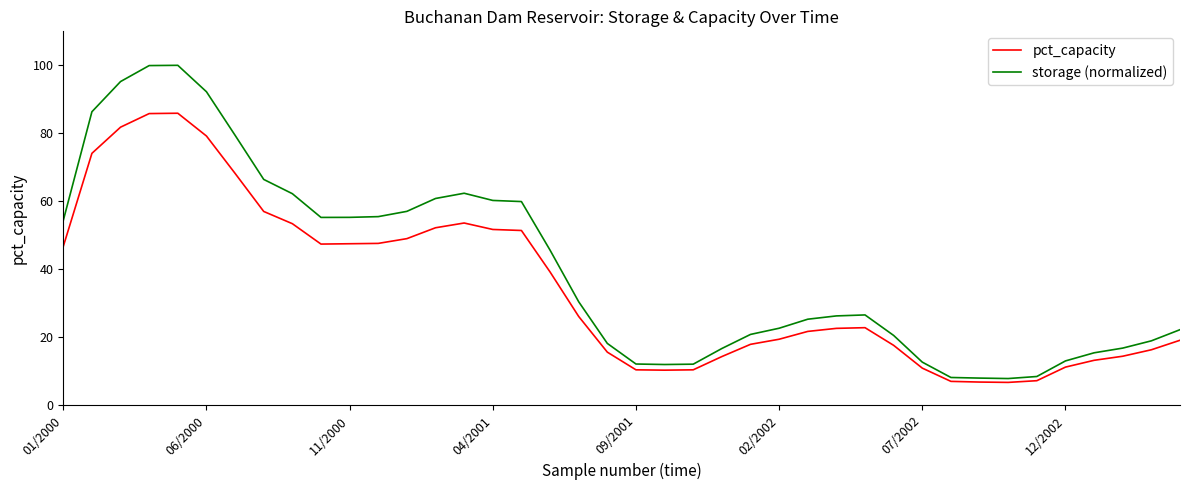

What is the maximum value shown in the chart?

100.0